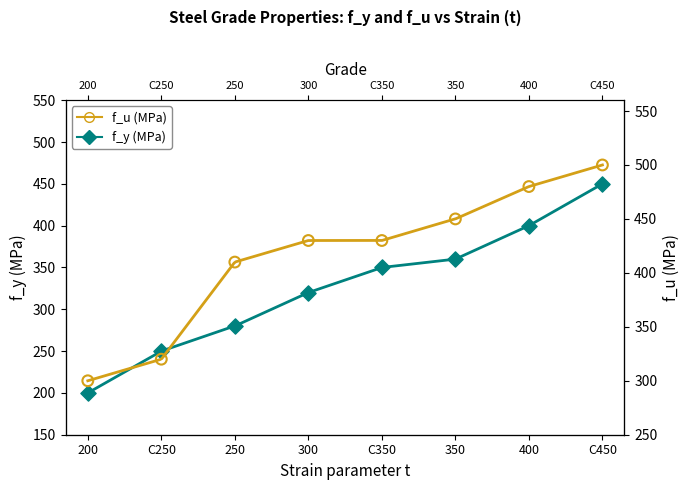

What are all the series names shown in the legend?

f_y (MPa), f_u (MPa)